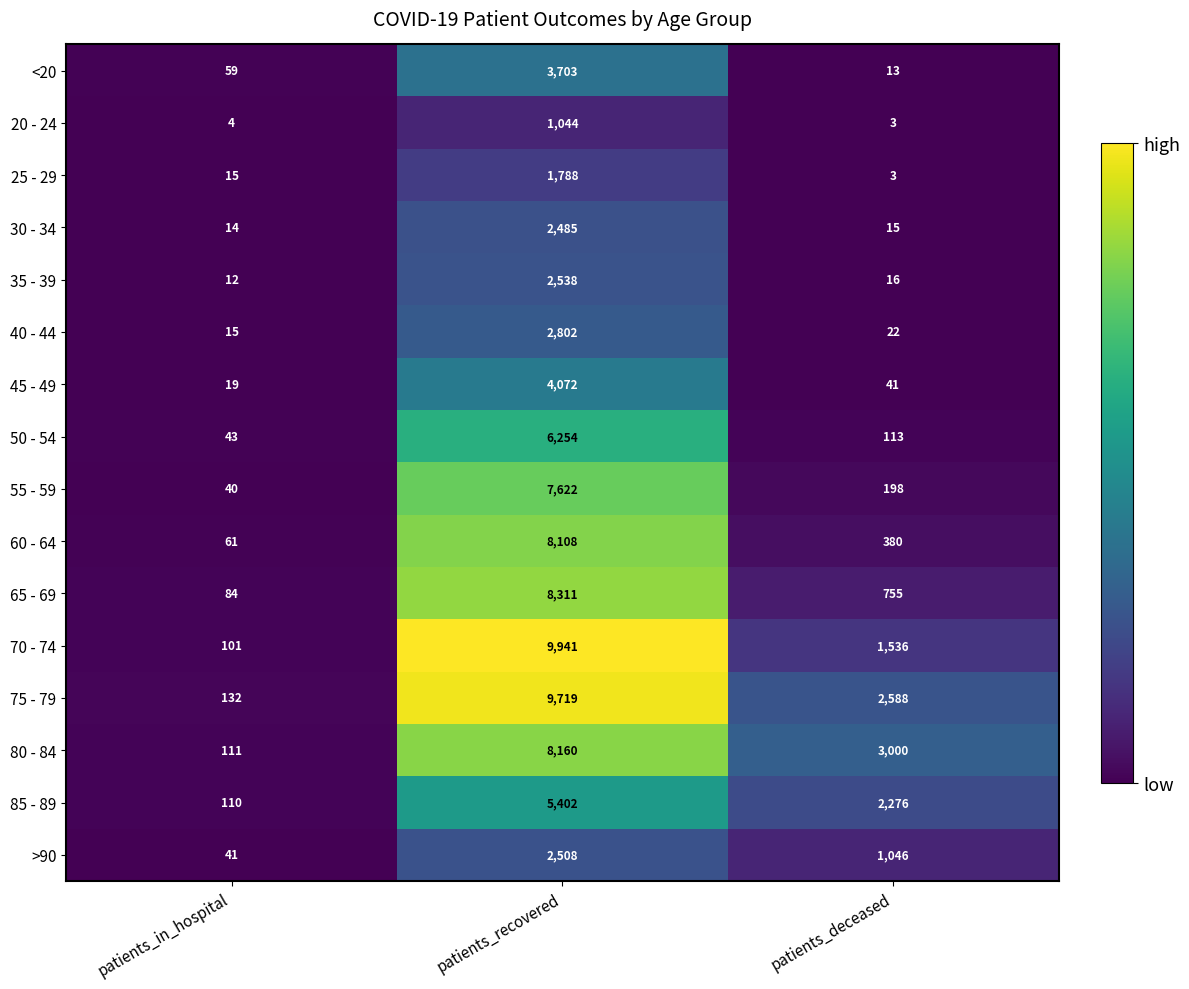

Is it true that 50 - 54 equals 191 at patients_deceased?

False